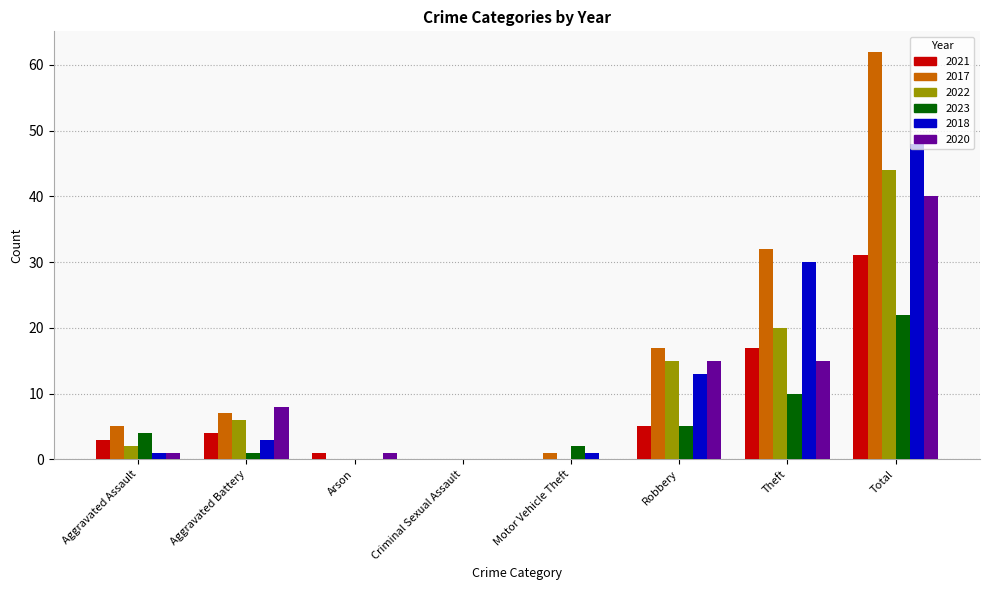

Reading left to right, extract all data points from this chart.

2021: 3	4	1	0	0	5	17	31
2017: 5	7	0	0	1	17	32	62
2022: 2	6	0	0	0	15	20	44
2023: 4	1	0	0	2	5	10	22
2018: 1	3	0	0	1	13	30	48
2020: 1	8	1	0	0	15	15	40